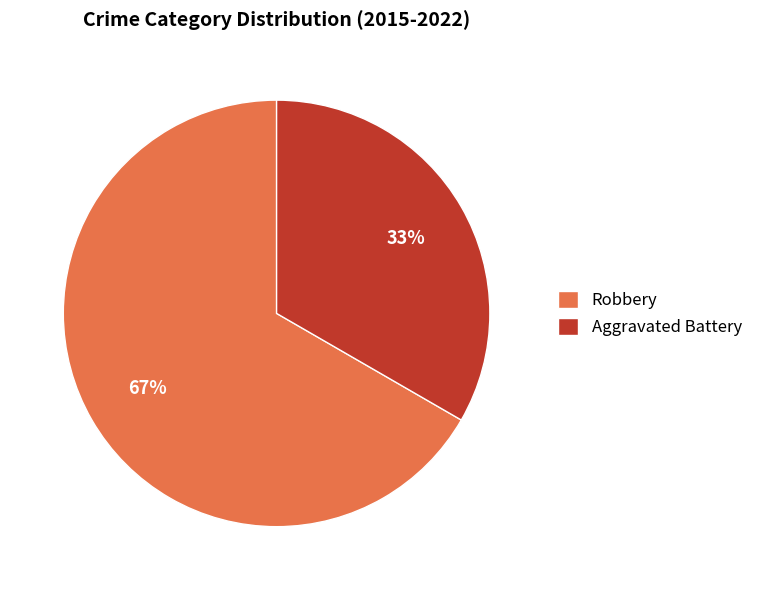

To the nearest percent, what is the average slice percentage?

50%